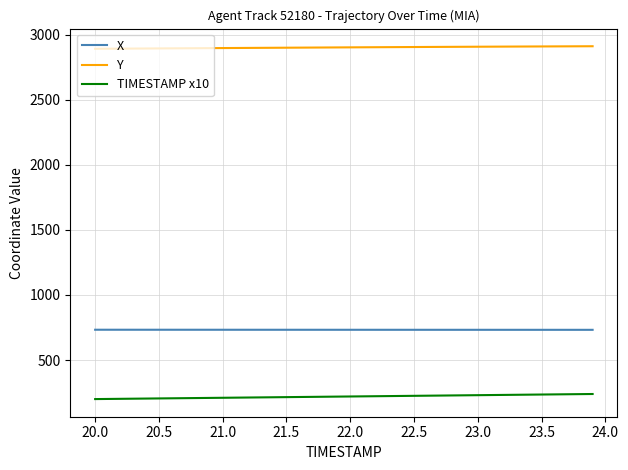

What are all the series names shown in the legend?

X, Y, TIMESTAMP x10